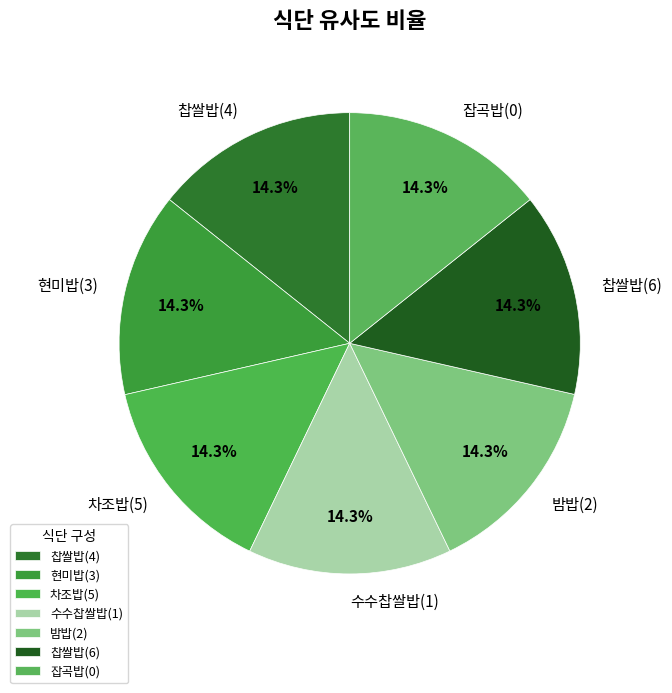

Combined, do 밤밥(2) and 찹쌀밥(6) account for over 50%?

No